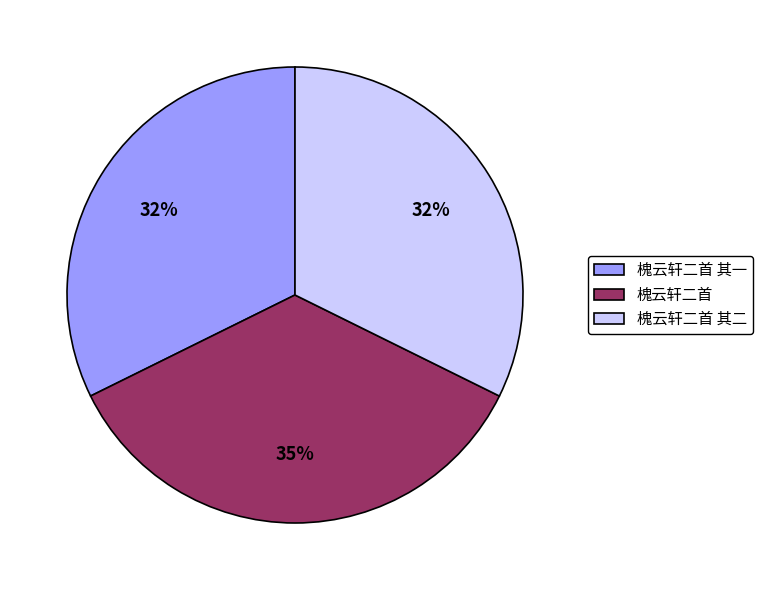

Does any single category account for the majority?

No